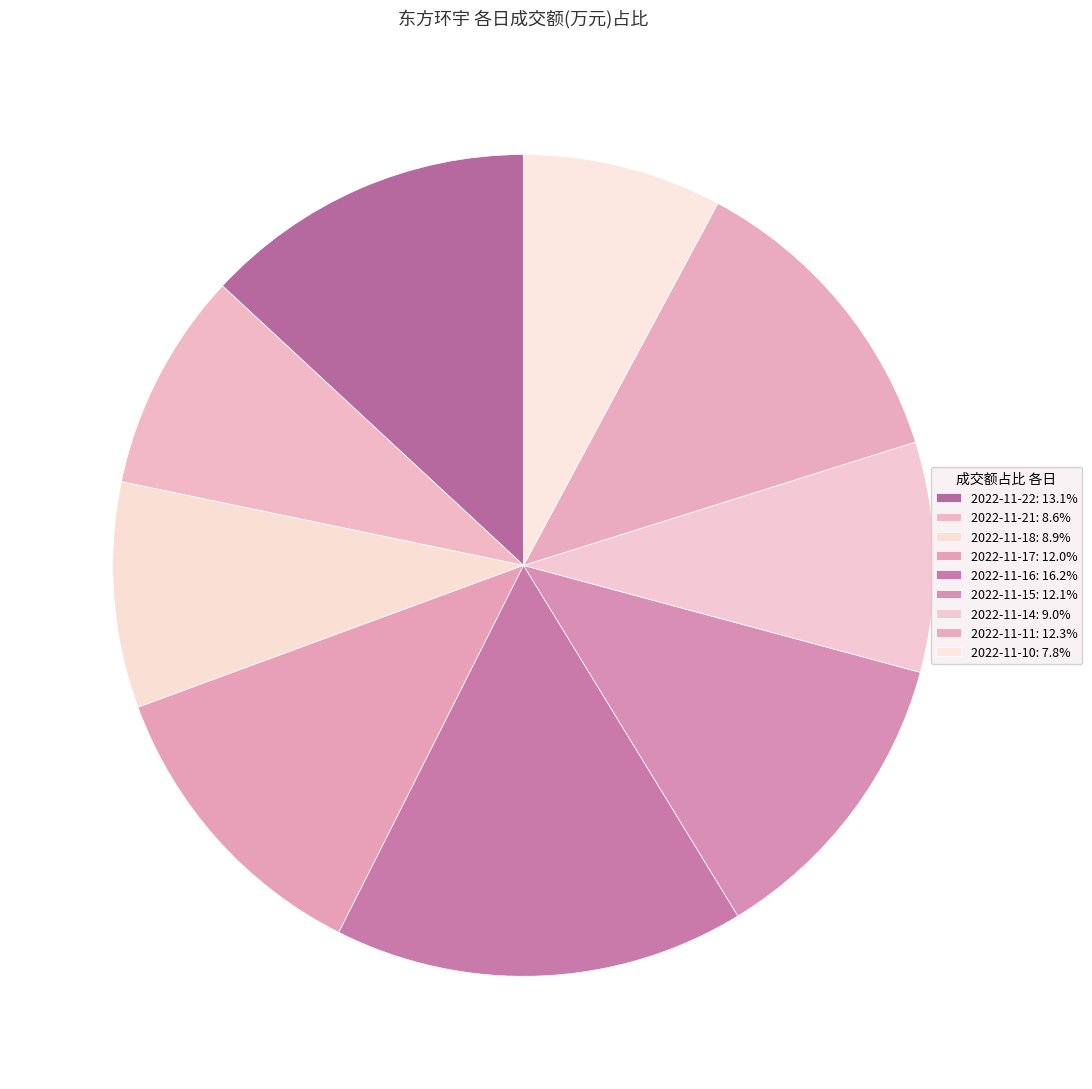

To the nearest percent, what is the combined percentage of 2022-11-21 and 2022-11-15?

21%